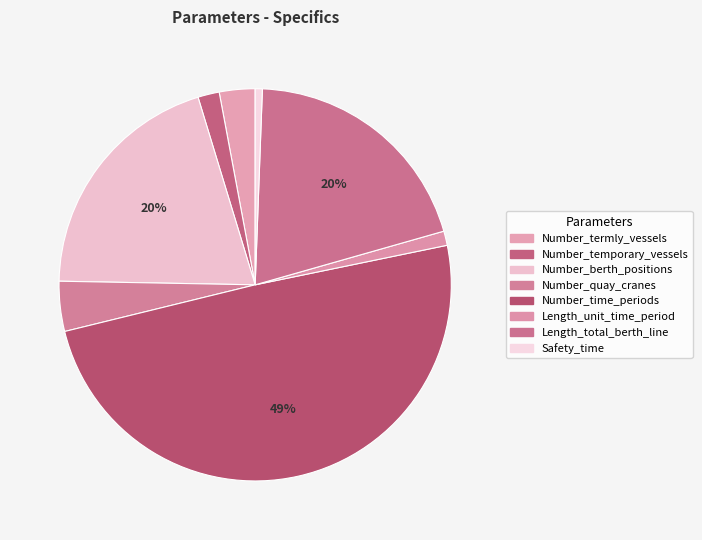

What is the change in value from Length_total_berth_line to Safety_time?

-33